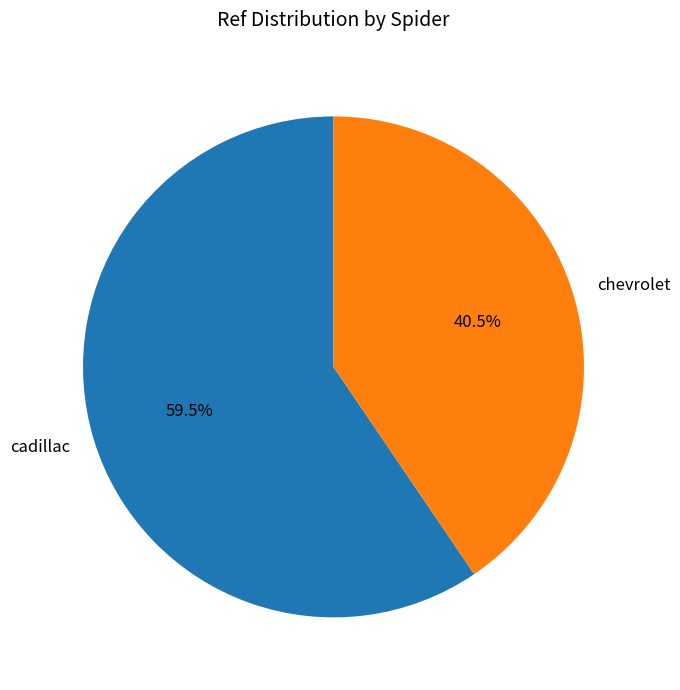

What percentage is NOT represented by chevrolet?

59.5%